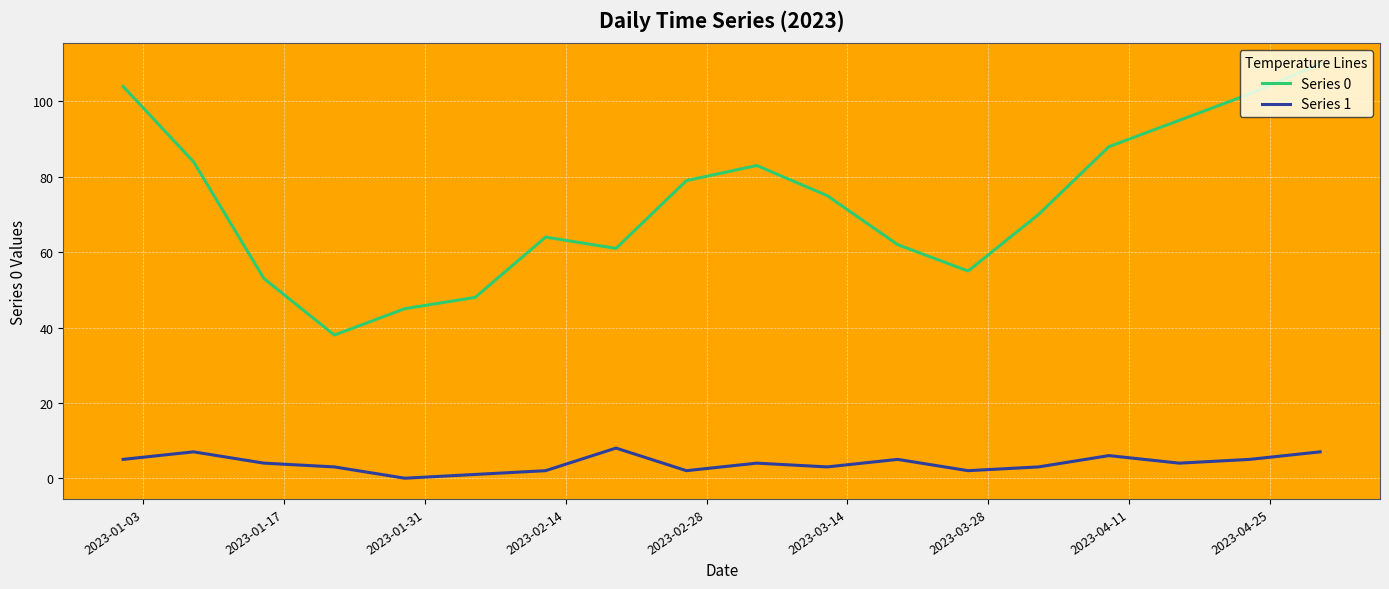

True or false: Series 1 and Series 0 intersect in this chart.

False